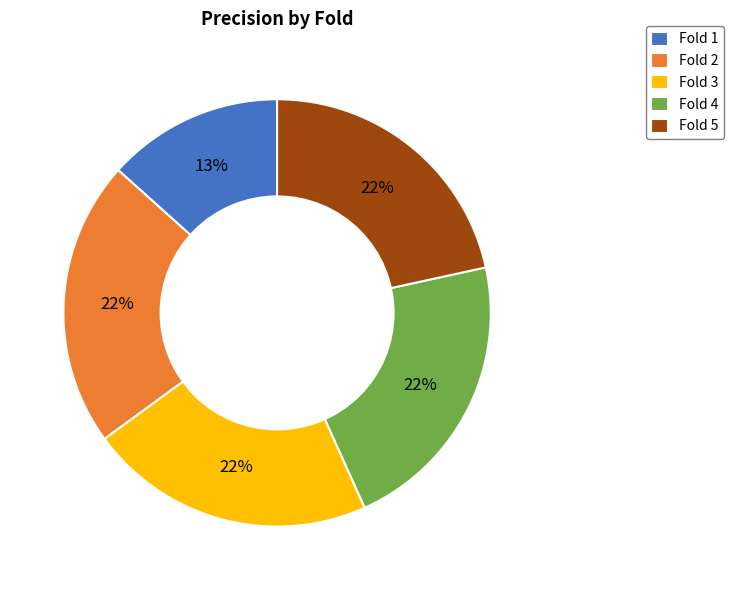

How many segments does this pie chart have?

5